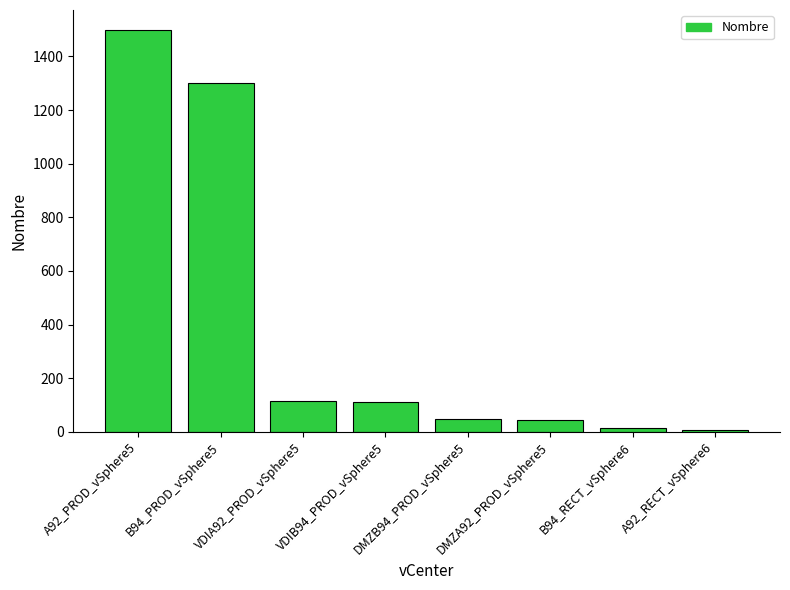

Which category has the highest value across all series?

A92_PROD_vSphere5